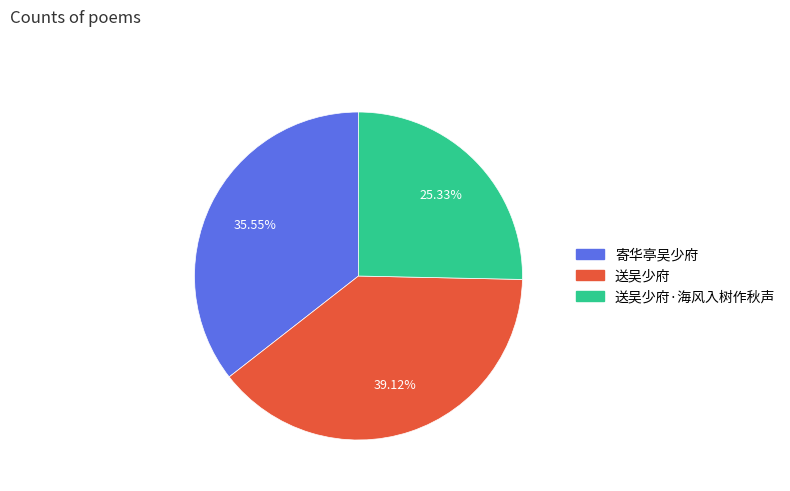

How much of the chart is everything except 送吴少府?

60.9%